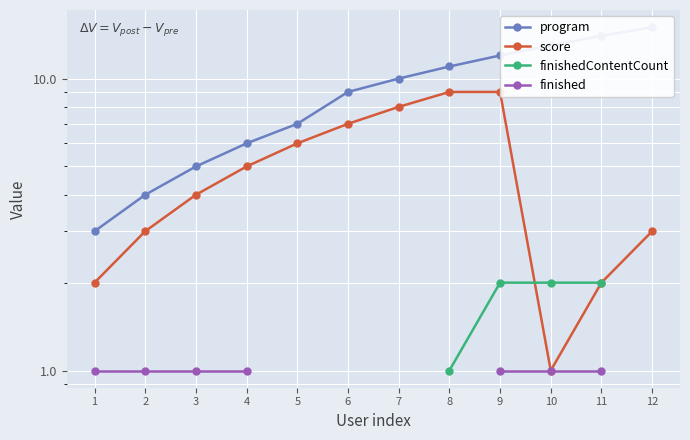

How many lines are shown in the chart?

4